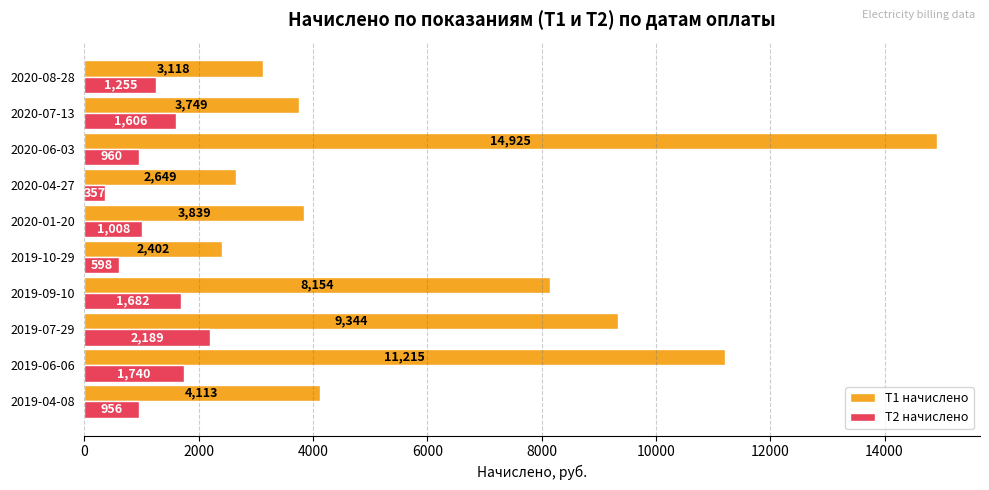

How many values in the Т2 начислено series are below 1254?

5